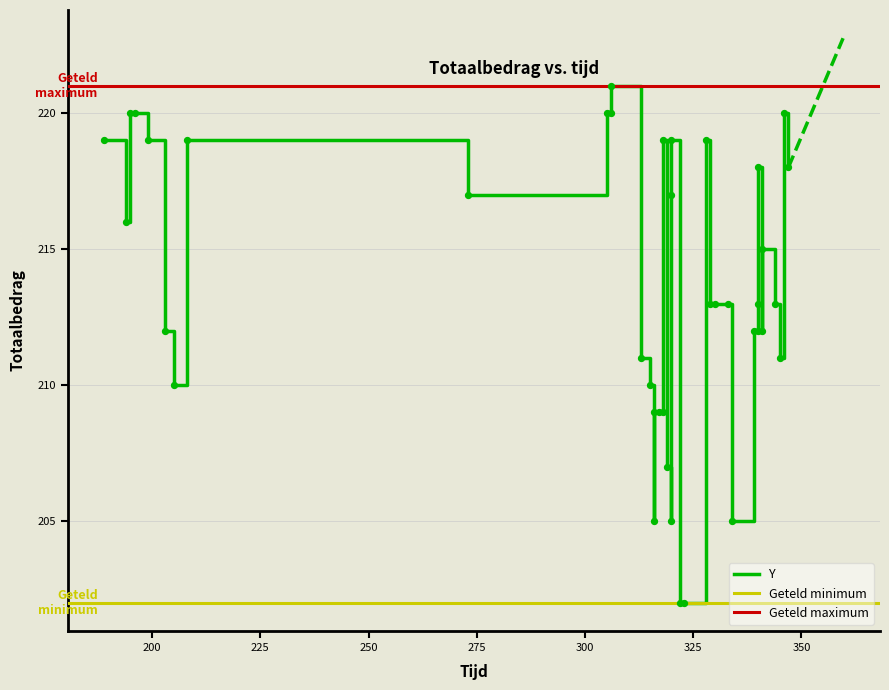

Which has a higher value, 345 or 205?

345